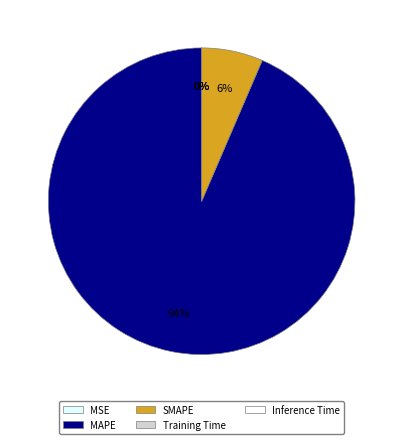

How many segments does this pie chart have?

5